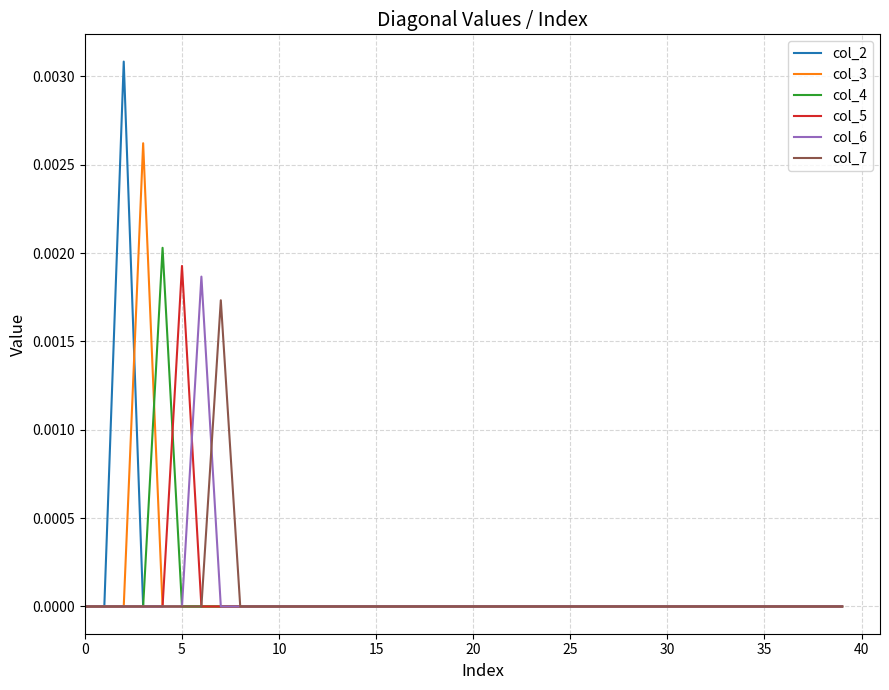

How many lines are shown in the chart?

6